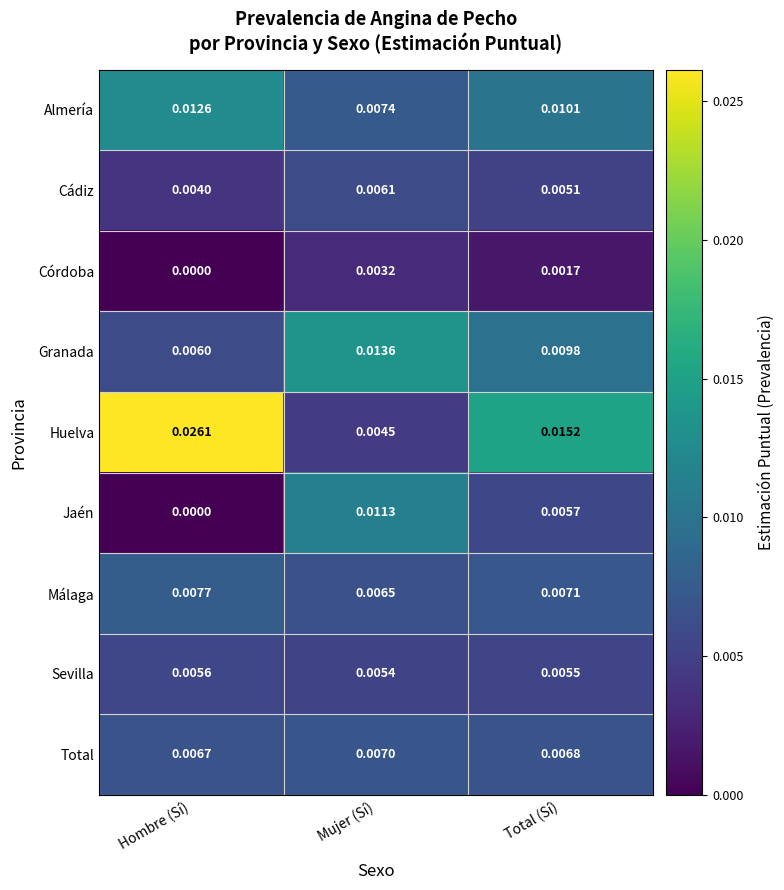

Between Hombre (Sí) and Total (Sí), which series saw the biggest shift?

Huelva